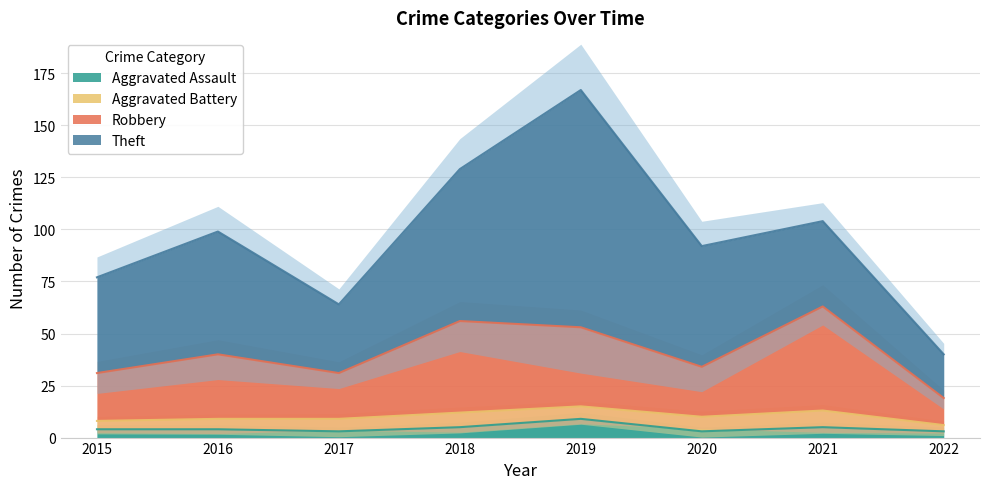

Where is Aggravated Assault nearest to the value 6?

2018